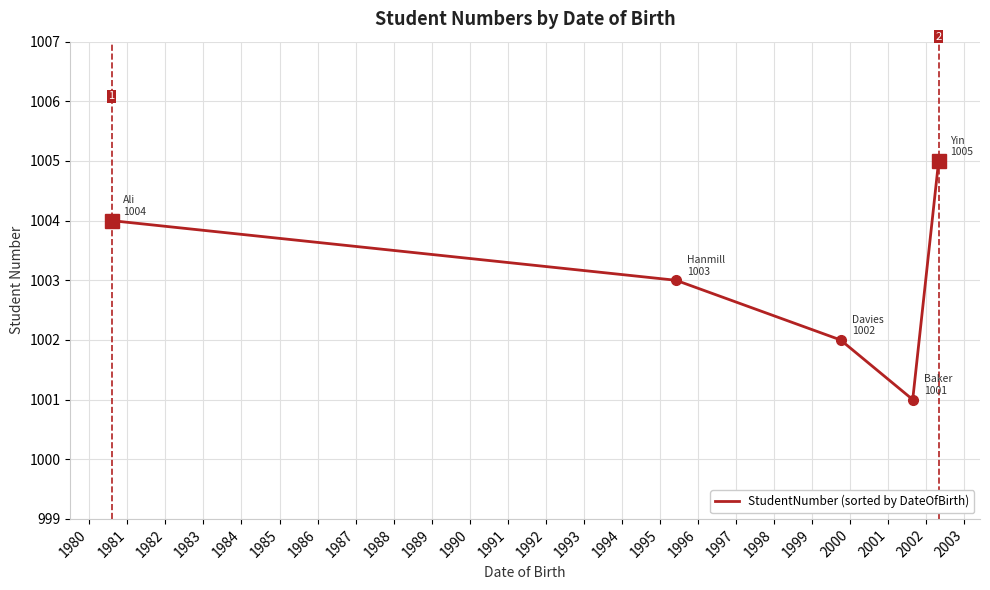

Reading left to right, transcribe all the data shown in this chart.

1004	1003	1002	1001	1005